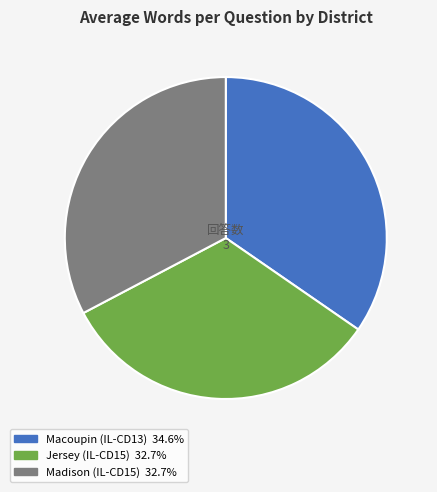

Which category has the biggest portion of the pie?

Macoupin (IL-CD13)